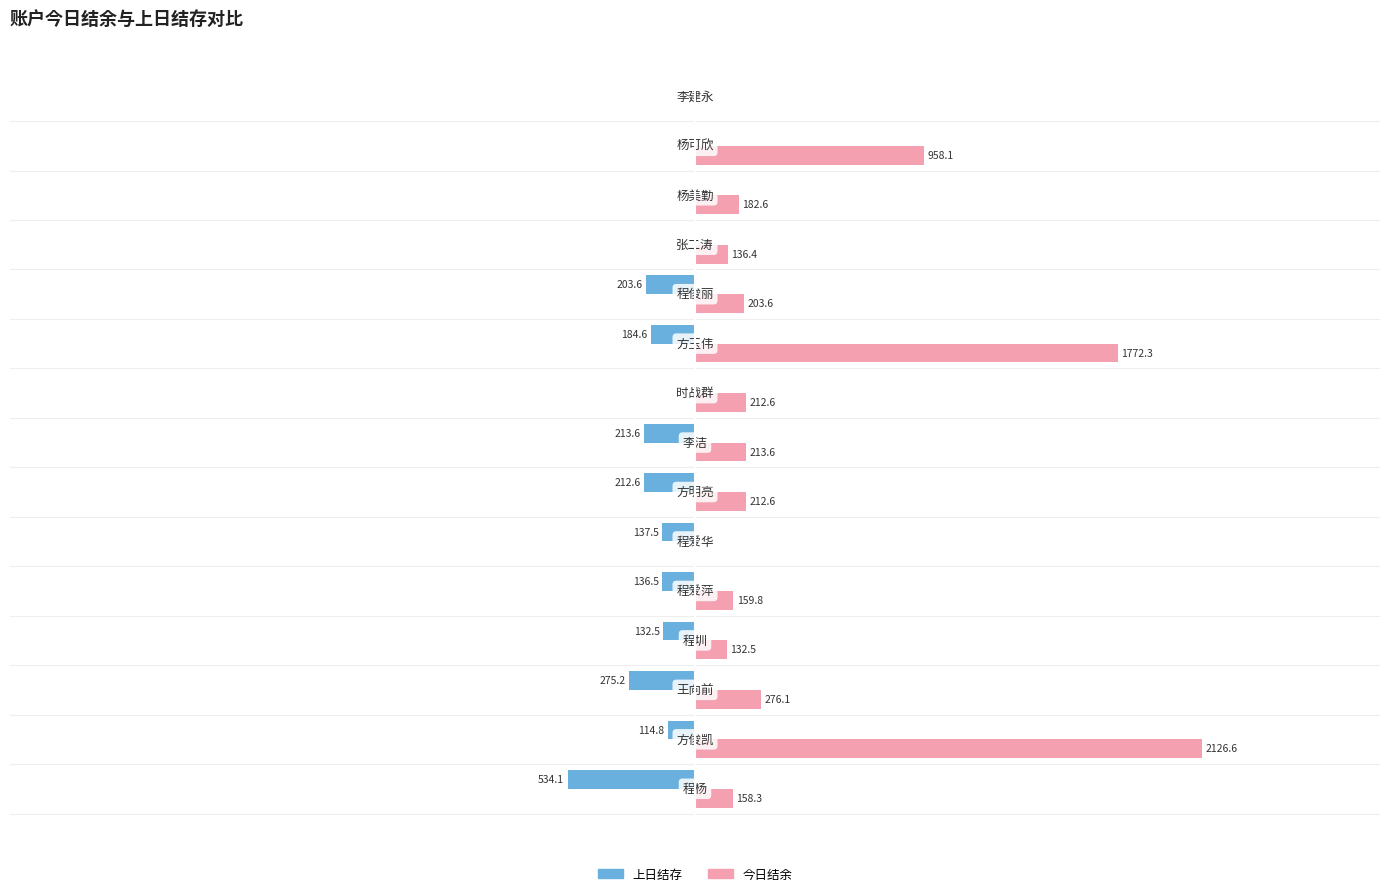

Which series has the largest total across all categories?

今日结余